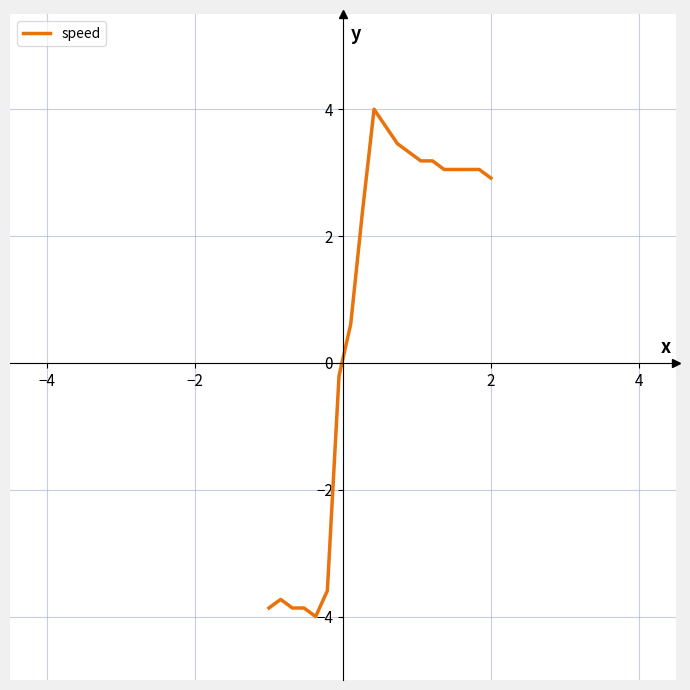

What is the minimum value shown in the chart?

-4.0